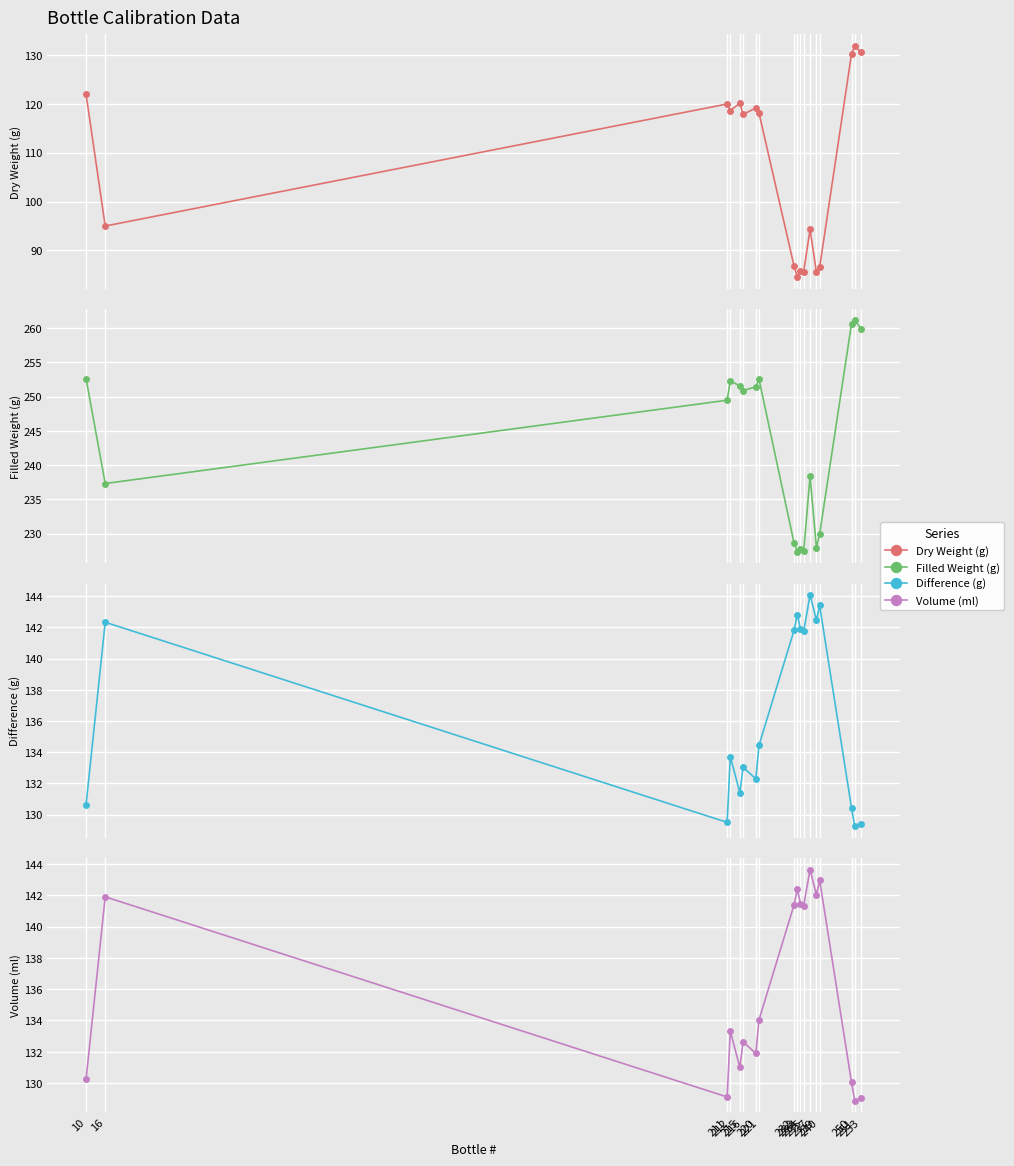

How many values in the Filled Weight (g) series exceed 250?

9